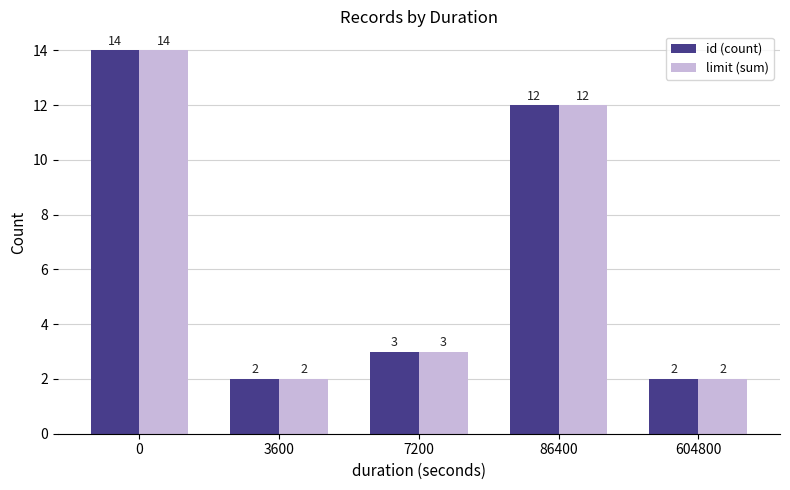

Where is limit (sum) nearest to the value 8?

86400